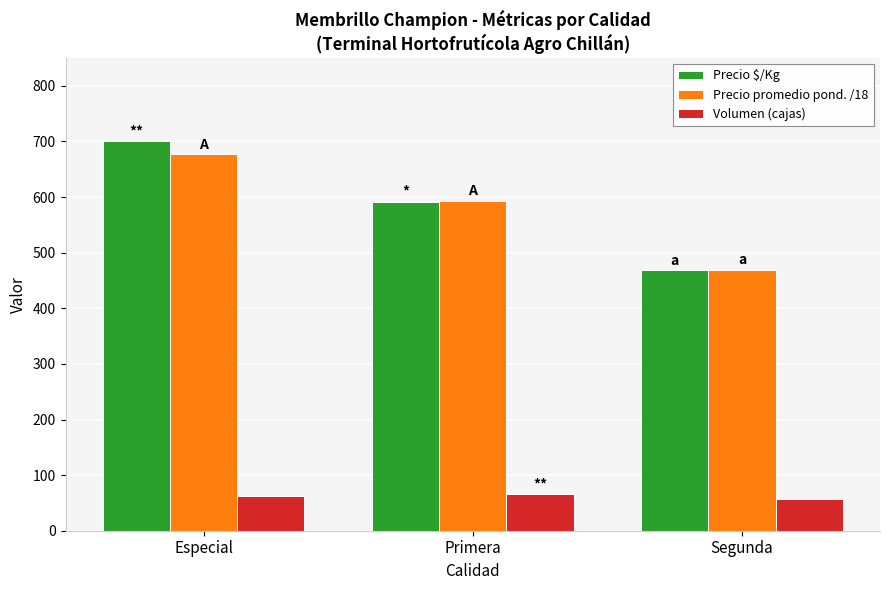

What is the sum of the Precio $/Kg values at Especial and Segunda?

1168.0